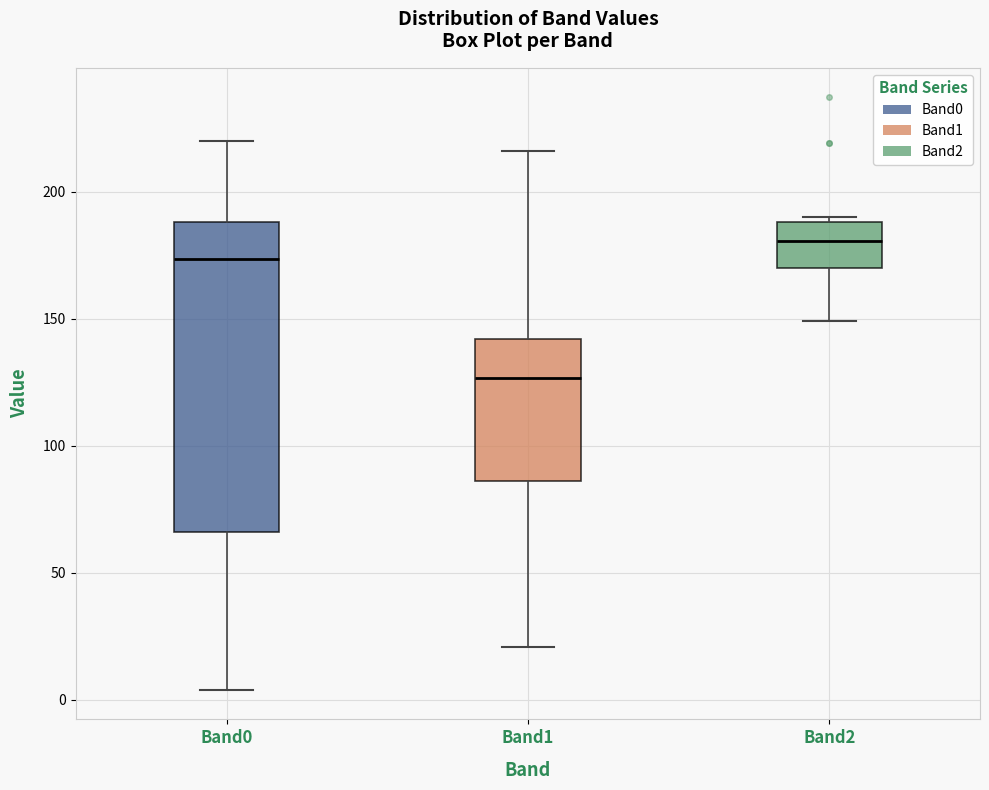

Which box's median line is the lowest?

Band1